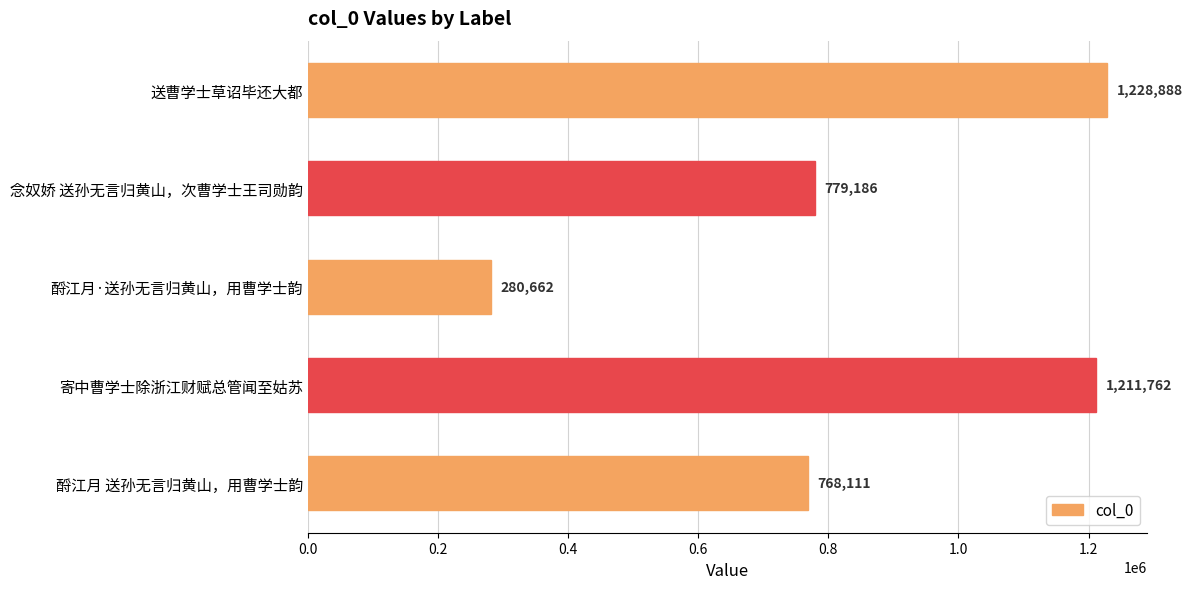

How many distinct data groups are displayed?

1